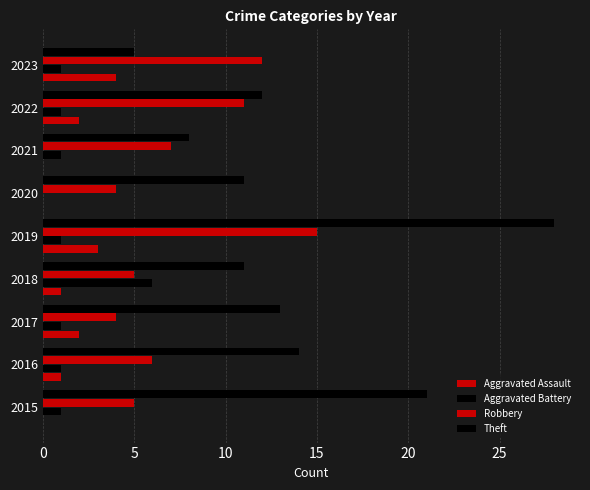

Count the number of data series in this chart.

4